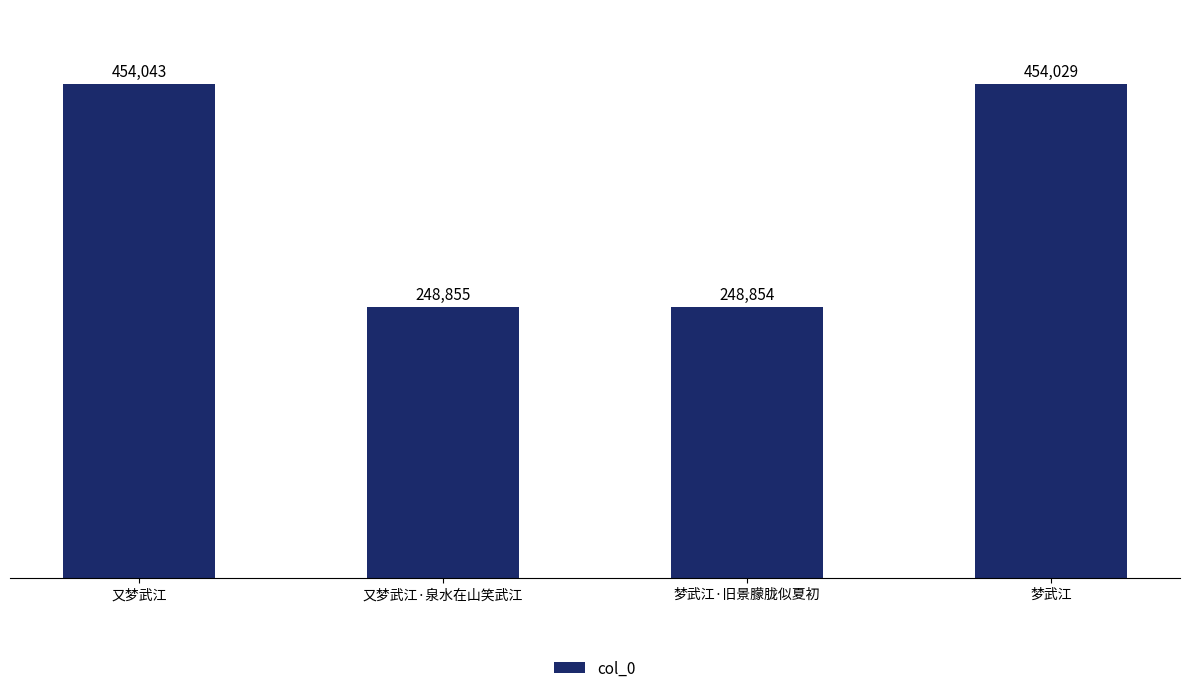

Does the chart contain stacked bars?

No